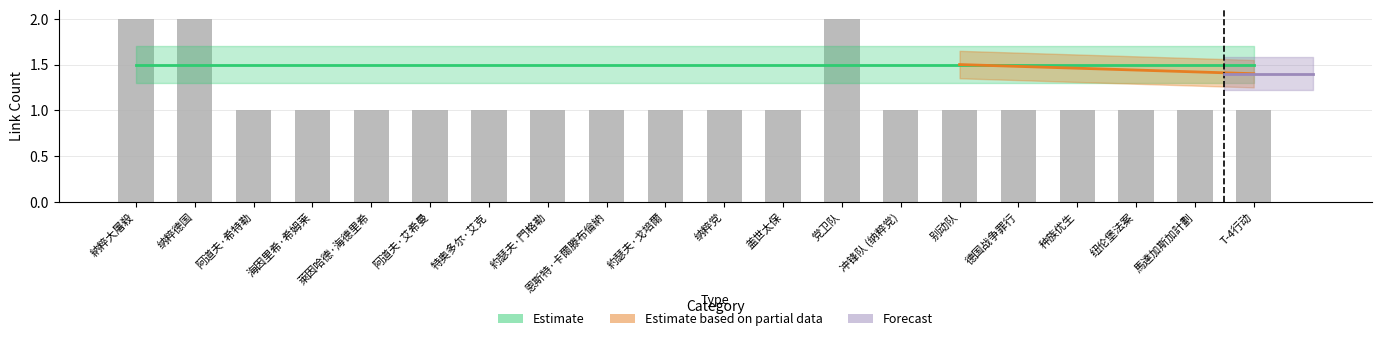

Rank the categories by value from highest to lowest.

納粹大屠殺, 纳粹德国, 党卫队, 阿道夫·希特勒, 海因里希·希姆莱, 萊因哈德·海德里希, 阿道夫·艾希曼, 特奥多尔·艾克, 約瑟夫·門格勒, 恩斯特·卡爾滕布倫納, 約瑟夫·戈培爾, 纳粹党, 盖世太保, 冲锋队 (纳粹党), 别动队, 德国战争罪行, 种族优生, 纽伦堡法案, 馬達加斯加計劃, T-4行动